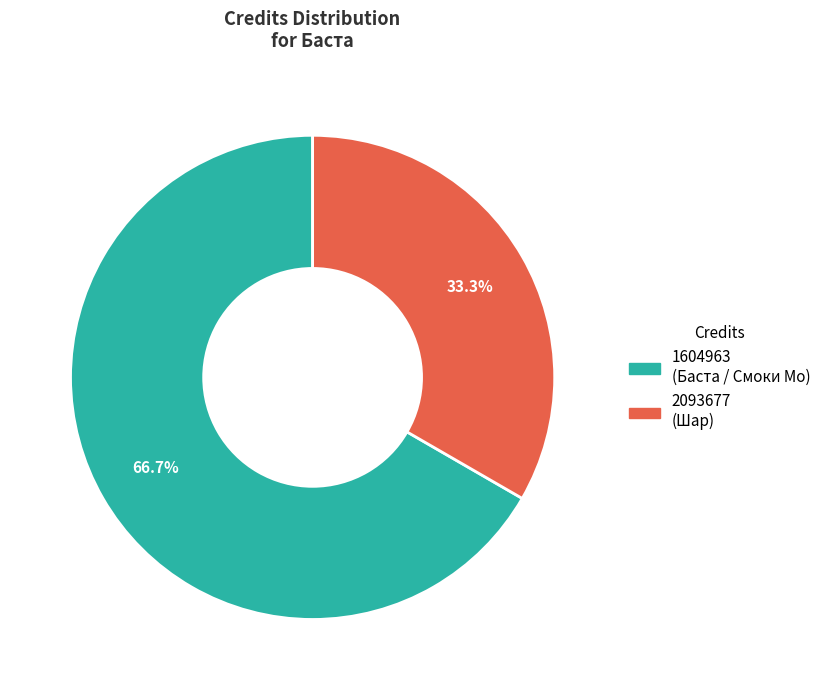

How many segments does this pie chart have?

2